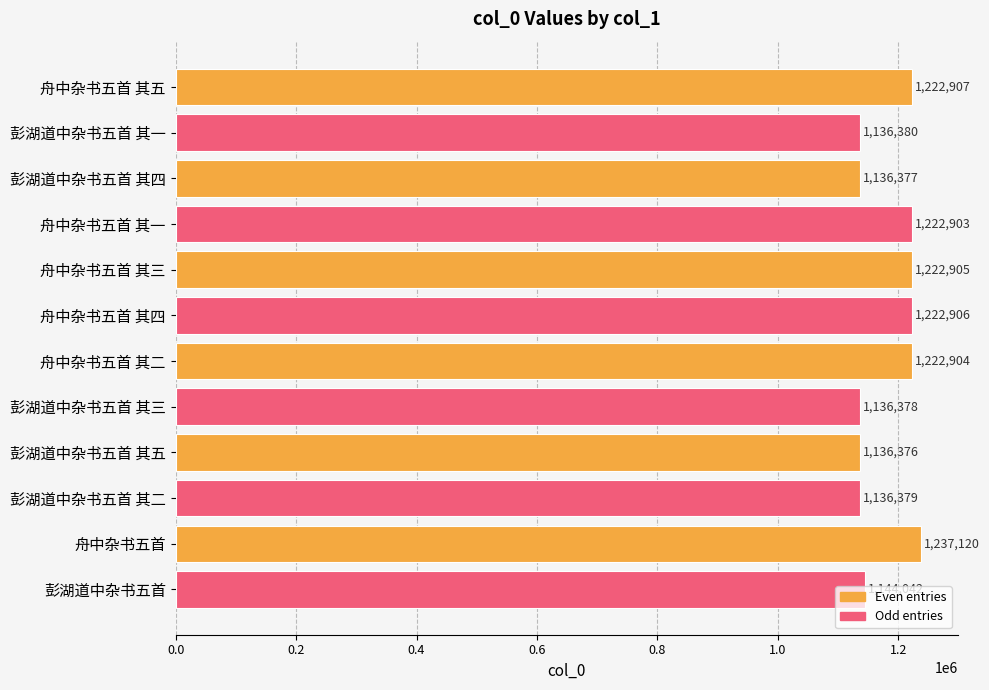

What is the value of the 2nd bar from the top?

1136380